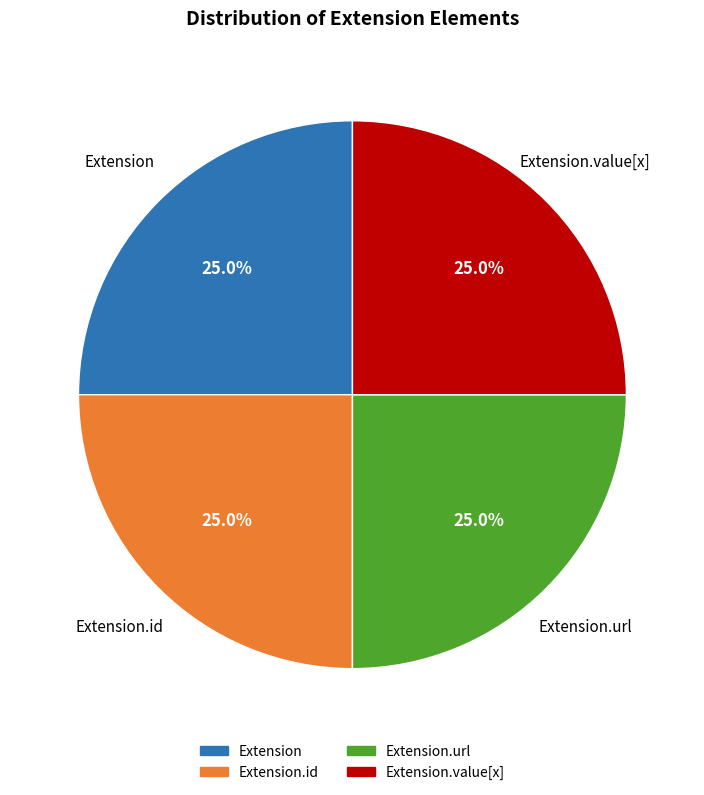

Is there any slice that represents more than half of the pie?

No